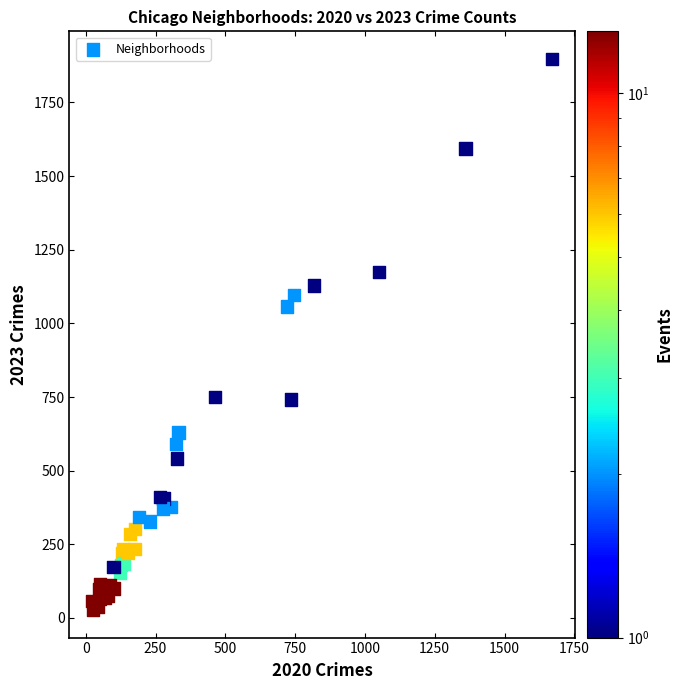

What Y value in the scatter plot is closest to 962?

1057